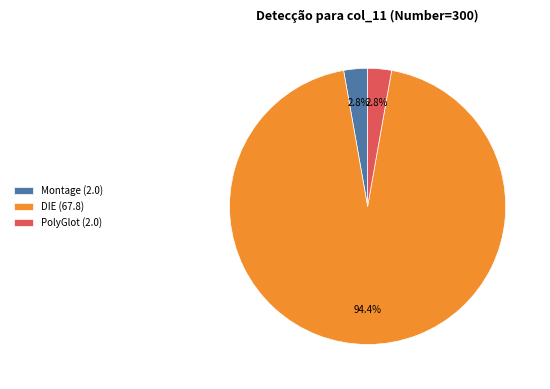

To the nearest percent, what is the combined percentage of PolyGlot and DIE?

97%